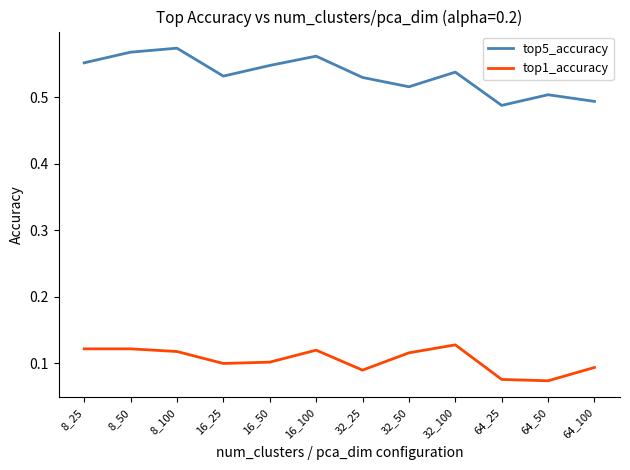

What position from the right is 64_100?

1